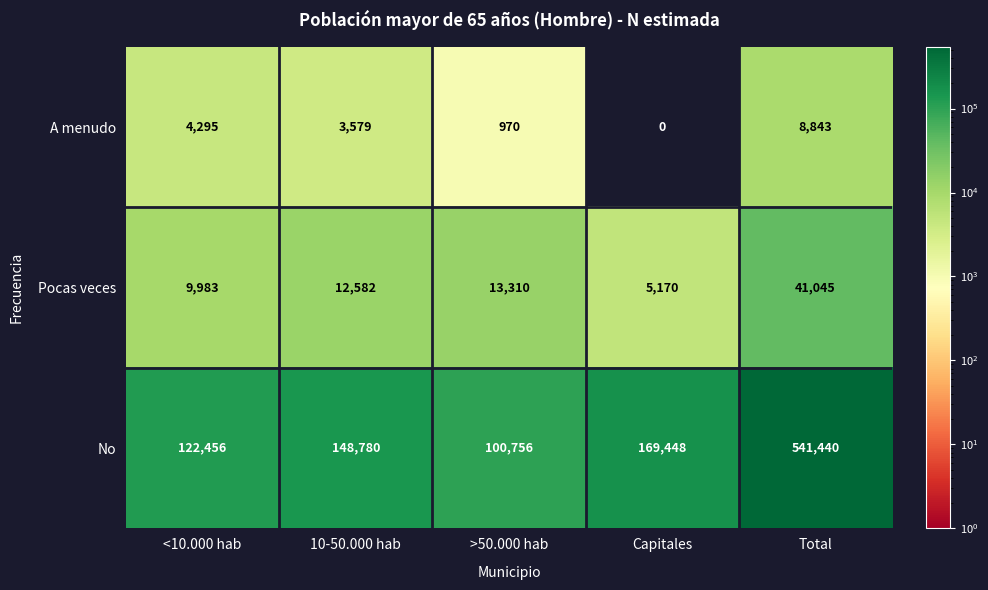

Which series has the largest range (max minus min)?

No